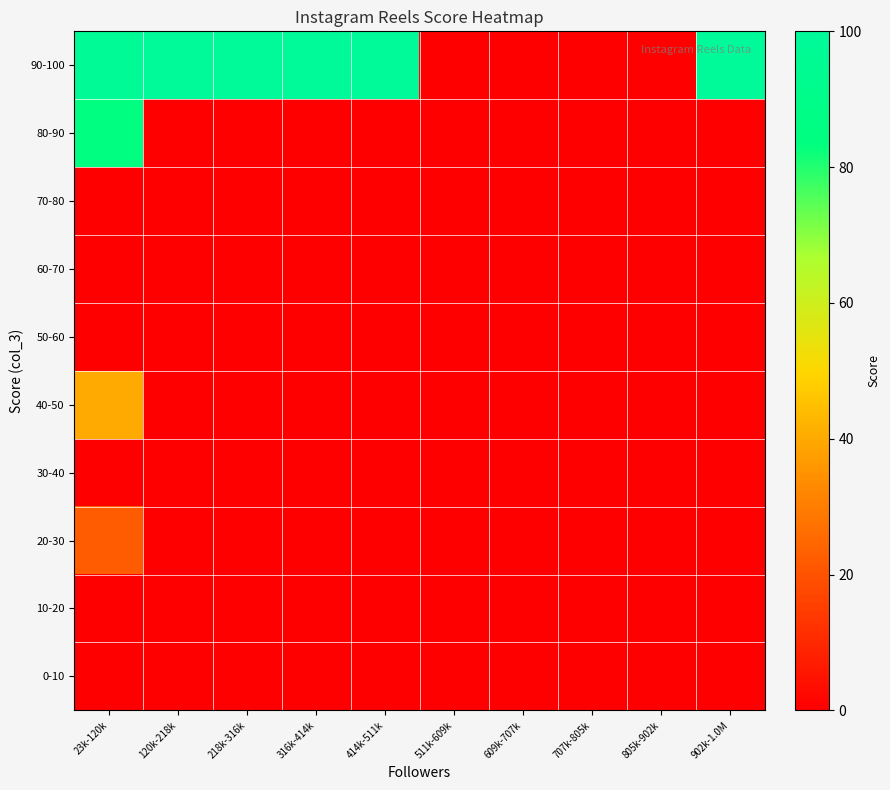

Reading left to right, what are all the values shown in this chart?

0-10: 23k-120k=0	120k-218k=0	218k-316k=0	316k-414k=0	414k-511k=0	511k-609k=0	609k-707k=0	707k-805k=0	805k-902k=0	902k-1.0M=0
10-20: 23k-120k=0	120k-218k=0	218k-316k=0	316k-414k=0	414k-511k=0	511k-609k=0	609k-707k=0	707k-805k=0	805k-902k=0	902k-1.0M=0
20-30: 23k-120k=22	120k-218k=0	218k-316k=0	316k-414k=0	414k-511k=0	511k-609k=0	609k-707k=0	707k-805k=0	805k-902k=0	902k-1.0M=0
30-40: 23k-120k=0	120k-218k=0	218k-316k=0	316k-414k=0	414k-511k=0	511k-609k=0	609k-707k=0	707k-805k=0	805k-902k=0	902k-1.0M=0
40-50: 23k-120k=40	120k-218k=0	218k-316k=0	316k-414k=0	414k-511k=0	511k-609k=0	609k-707k=0	707k-805k=0	805k-902k=0	902k-1.0M=0
50-60: 23k-120k=0	120k-218k=0	218k-316k=0	316k-414k=0	414k-511k=0	511k-609k=0	609k-707k=0	707k-805k=0	805k-902k=0	902k-1.0M=0
60-70: 23k-120k=0	120k-218k=0	218k-316k=0	316k-414k=0	414k-511k=0	511k-609k=0	609k-707k=0	707k-805k=0	805k-902k=0	902k-1.0M=0
70-80: 23k-120k=0	120k-218k=0	218k-316k=0	316k-414k=0	414k-511k=0	511k-609k=0	609k-707k=0	707k-805k=0	805k-902k=0	902k-1.0M=0
80-90: 23k-120k=85	120k-218k=0	218k-316k=0	316k-414k=0	414k-511k=0	511k-609k=0	609k-707k=0	707k-805k=0	805k-902k=0	902k-1.0M=0
90-100: 23k-120k=98	120k-218k=100	218k-316k=100	316k-414k=100	414k-511k=100	511k-609k=0	609k-707k=0	707k-805k=0	805k-902k=0	902k-1.0M=100